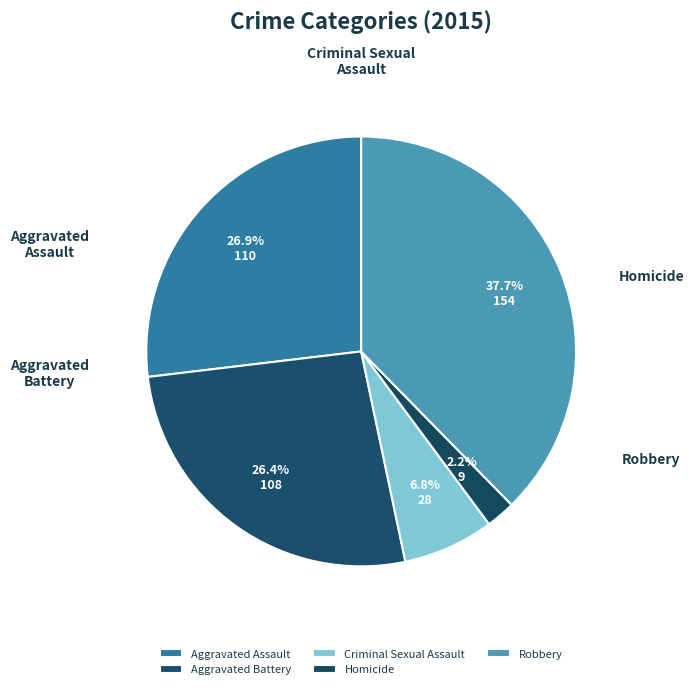

What is the change in value from Aggravated Assault to Robbery?

+44